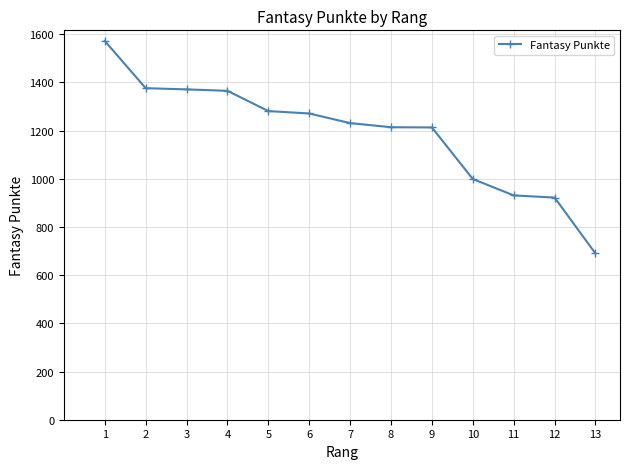

What is the maximum value shown in the chart?

1572